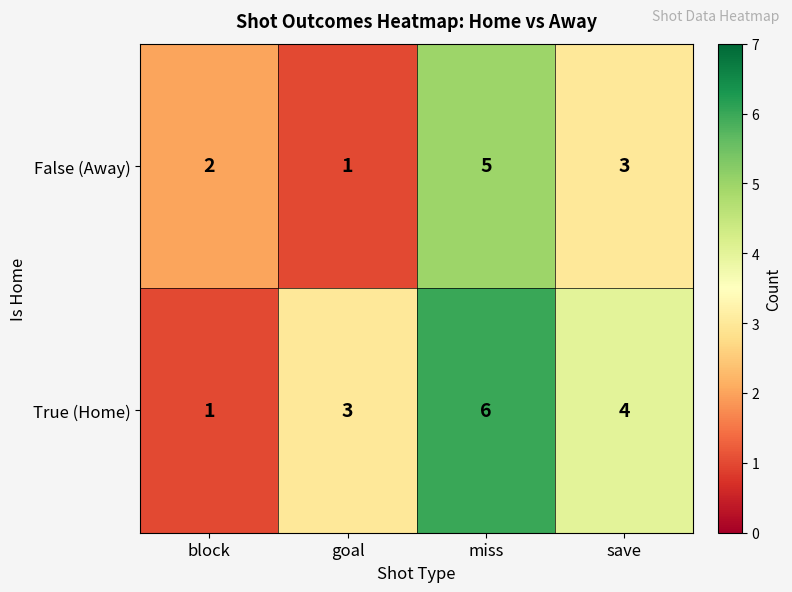

Reading left to right, transcribe all the data shown in this chart.

False (Away): block=2	goal=1	miss=5	save=3
True (Home): block=1	goal=3	miss=6	save=4